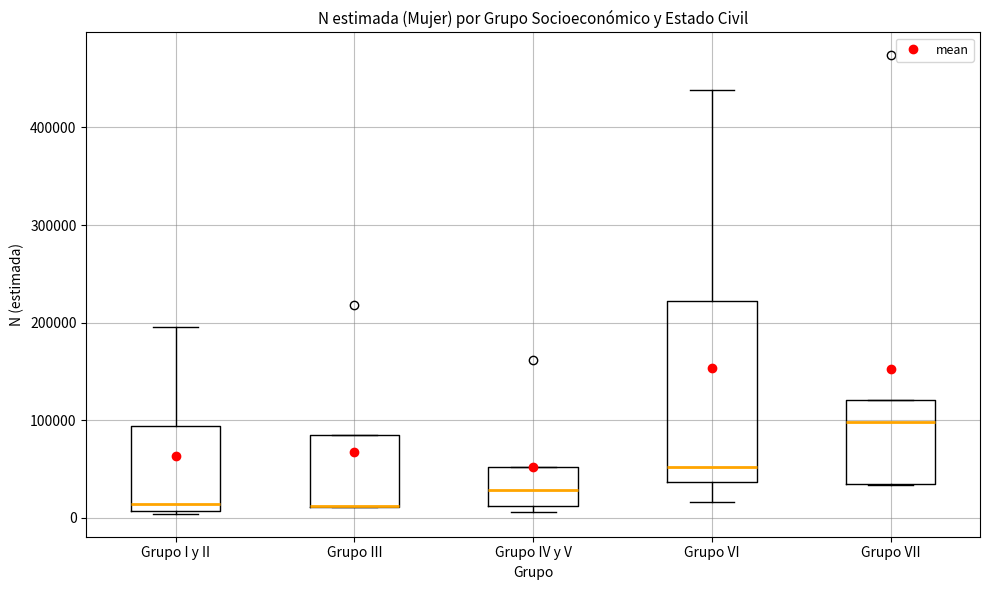

Reading left to right, read every box against the y-axis: the position of its median line, the range the box covers, and the ends of its whiskers. The values are not printed on the chart, so give them approximately, as read against the axis.

Grupo I y II: median 10000 (just above the box's lower edge), box 10000 to 90000, whiskers 0 to 200000
Grupo III: median 10000 (drawn on the box's lower edge), box 10000 to 90000, whiskers 10000 to 90000
Grupo IV y V: median 30000, box 10000 to 50000, whiskers 10000 (just below the box's lower edge) to 50000
Grupo VI: median 50000, box 40000 to 220000, whiskers 20000 to 440000
Grupo VII: median 100000, box 30000 to 120000, whiskers 30000 to 120000